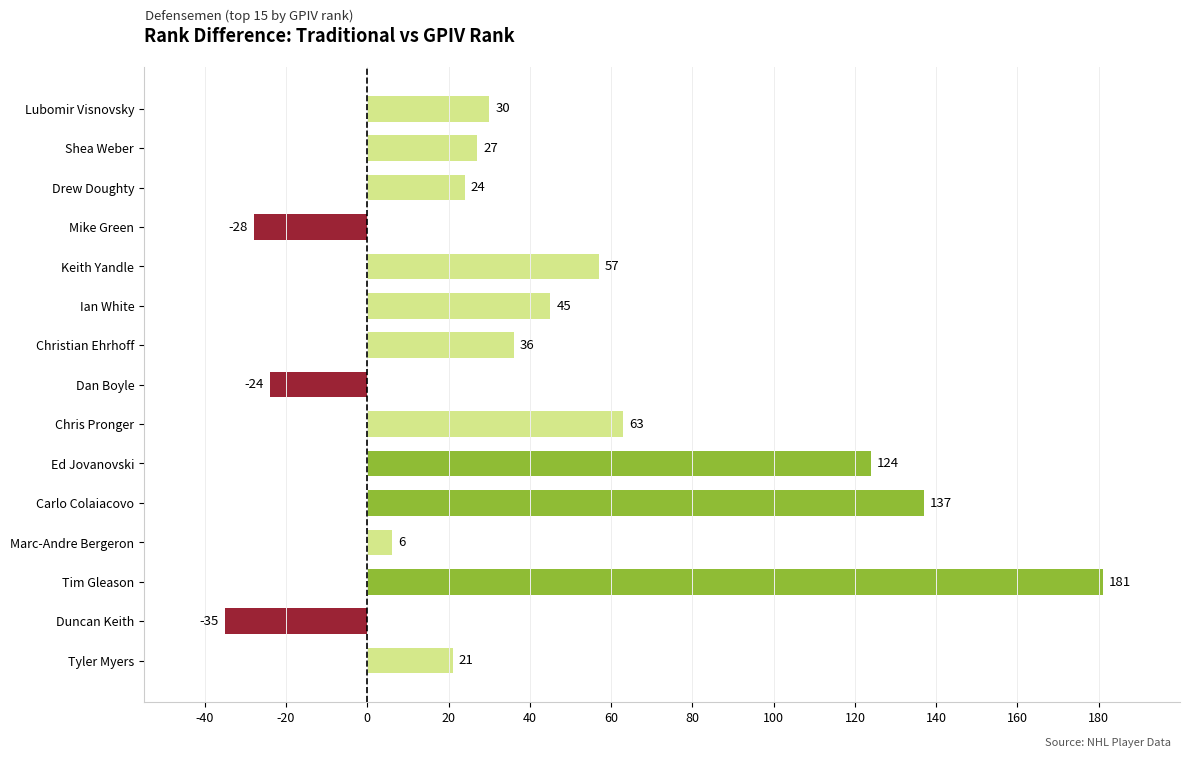

What is the difference between the values at Tim Gleason and Duncan Keith?

216